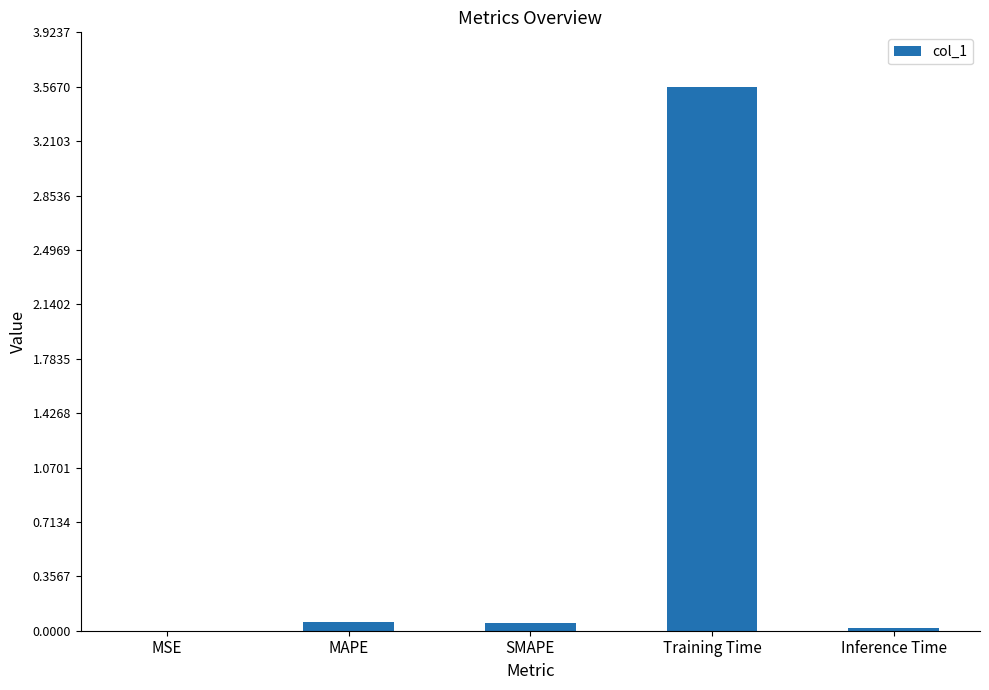

What is the sum of all values?

3.7